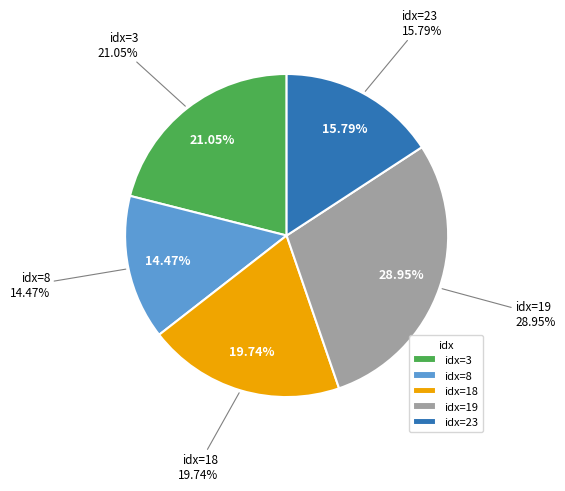

The 3 slice represents 10% of the pie. True or false?

False